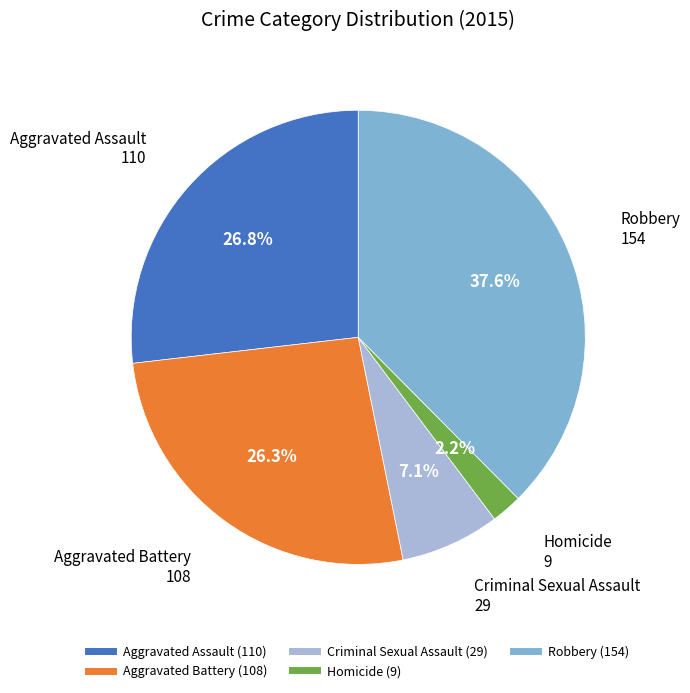

Is Aggravated Battery the majority of the pie?

No